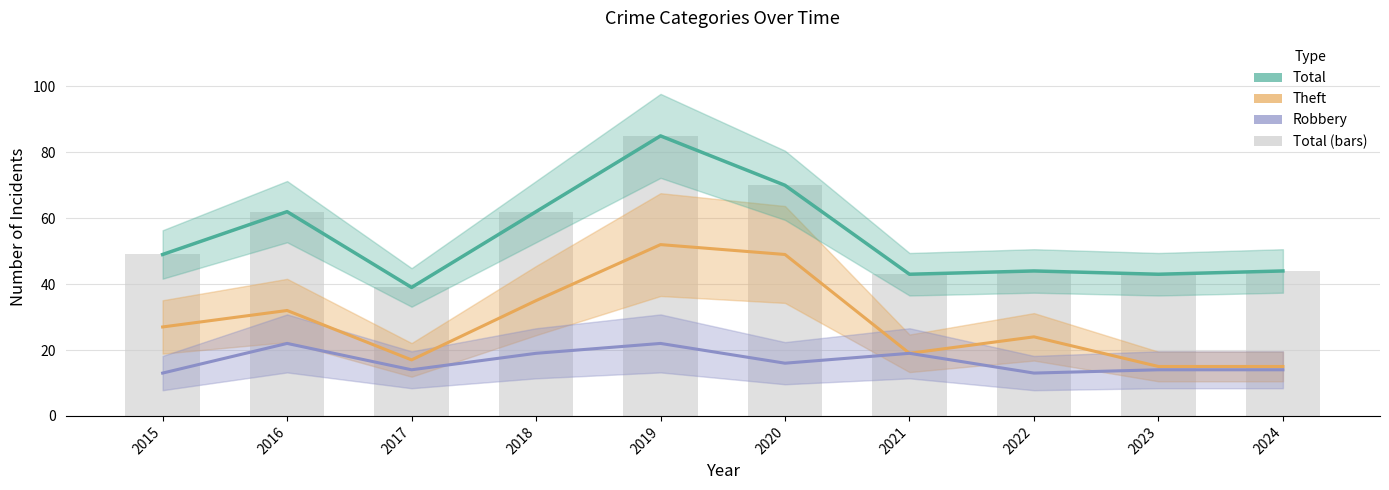

Reading right to left, list all the values displayed in this chart.

Theft: 2024=15	2023=15	2022=24	2021=19	2020=49	2019=52	2018=35	2017=17	2016=32	2015=27
Robbery: 2024=14	2023=14	2022=13	2021=19	2020=16	2019=22	2018=19	2017=14	2016=22	2015=13
Total: 2024=44	2023=43	2022=44	2021=43	2020=70	2019=85	2018=62	2017=39	2016=62	2015=49
Total (bars): 2024=44	2023=43	2022=44	2021=43	2020=70	2019=85	2018=62	2017=39	2016=62	2015=49